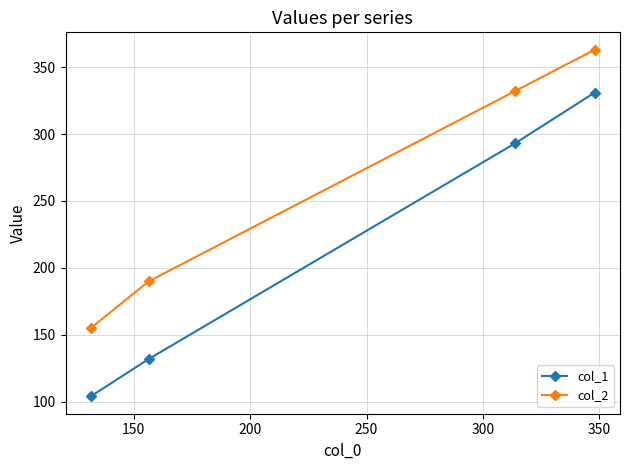

Which series has the widest spread of values?

col_1